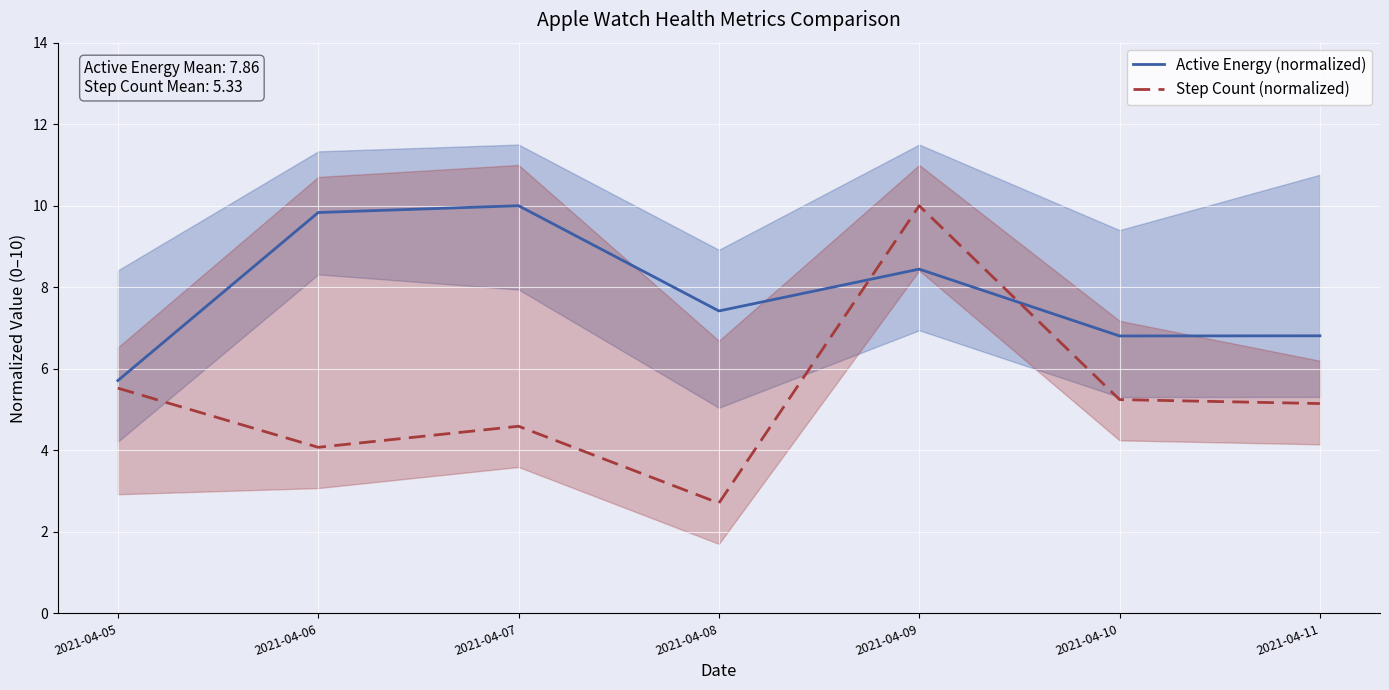

What is the difference between the second highest and second lowest values in the Step Count (normalized) series?

1.5